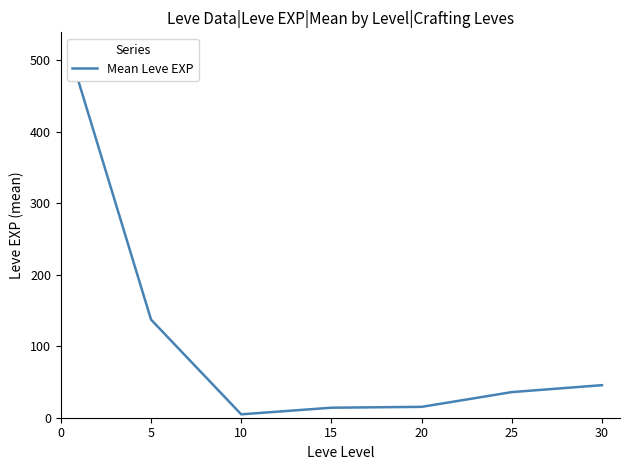

What is the greatest value displayed?

468.5